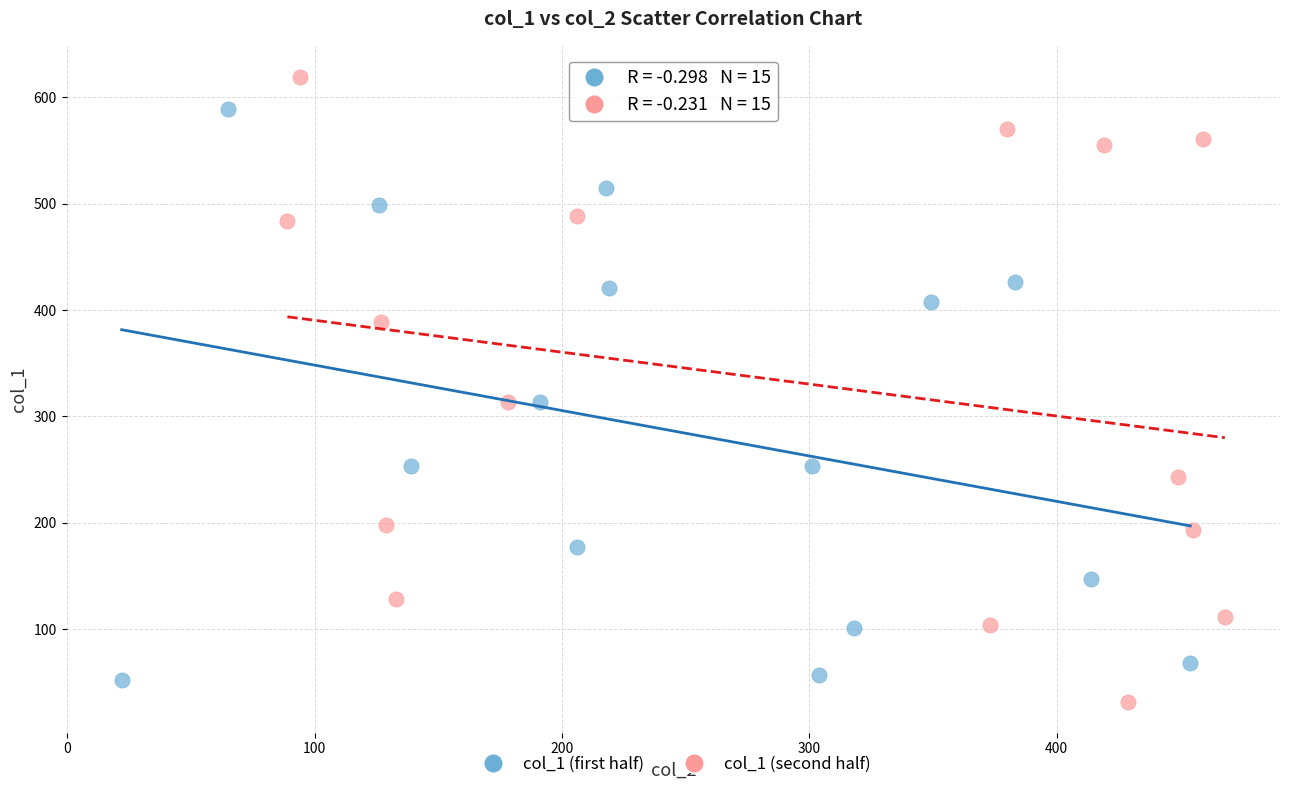

What are all the series names shown in the legend?

col_1 (first half), col_1 (second half)